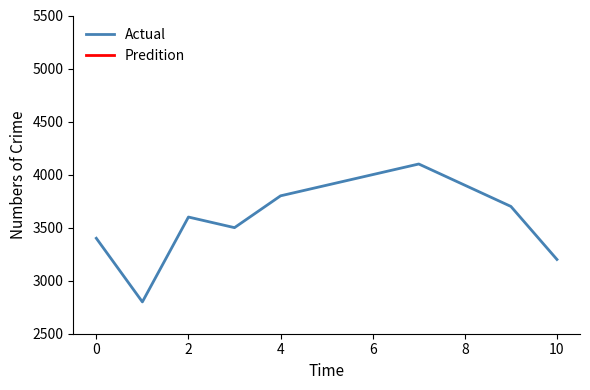

What is the average value of the Actual series?

3627